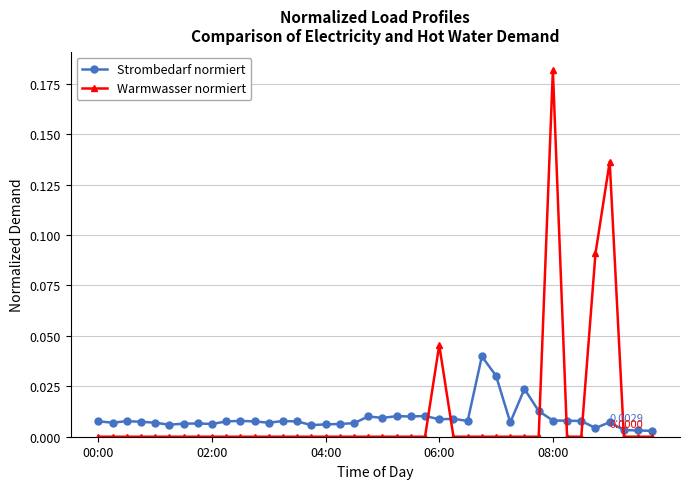

What is the sum of all Warmwasser normiert values?

0.5